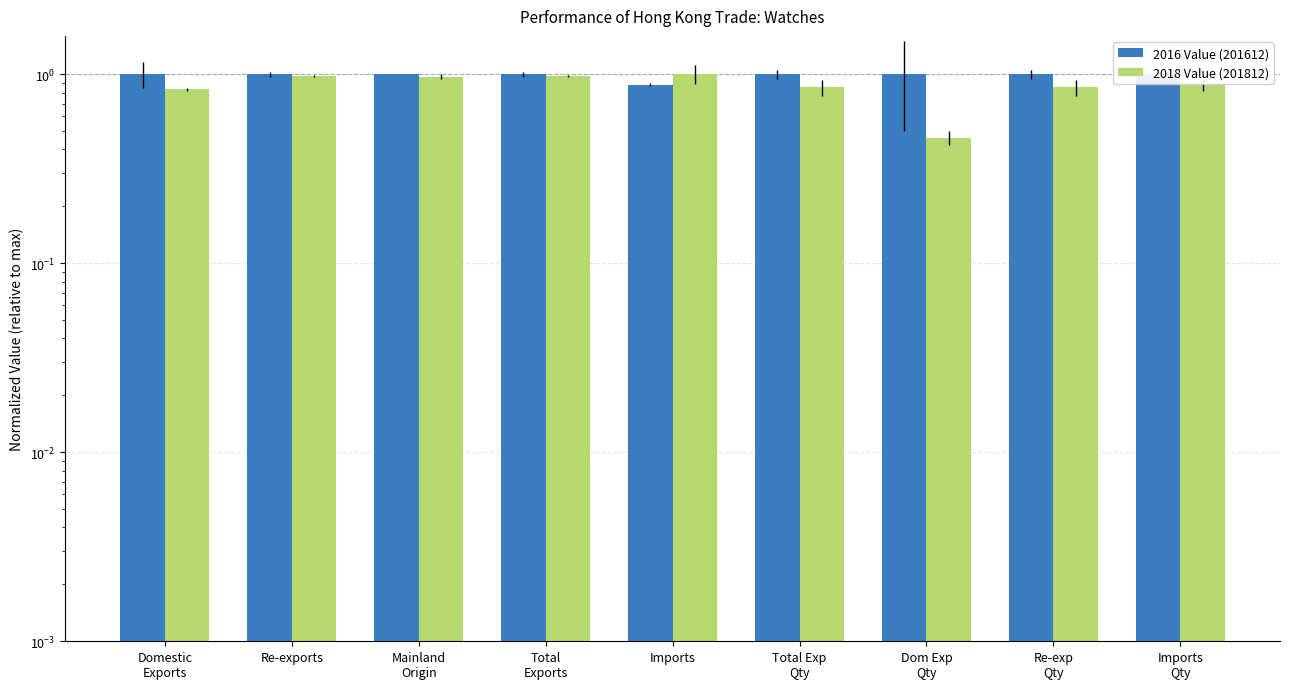

What is the label of the 3rd bar from the right?

Dom Exp
Qty